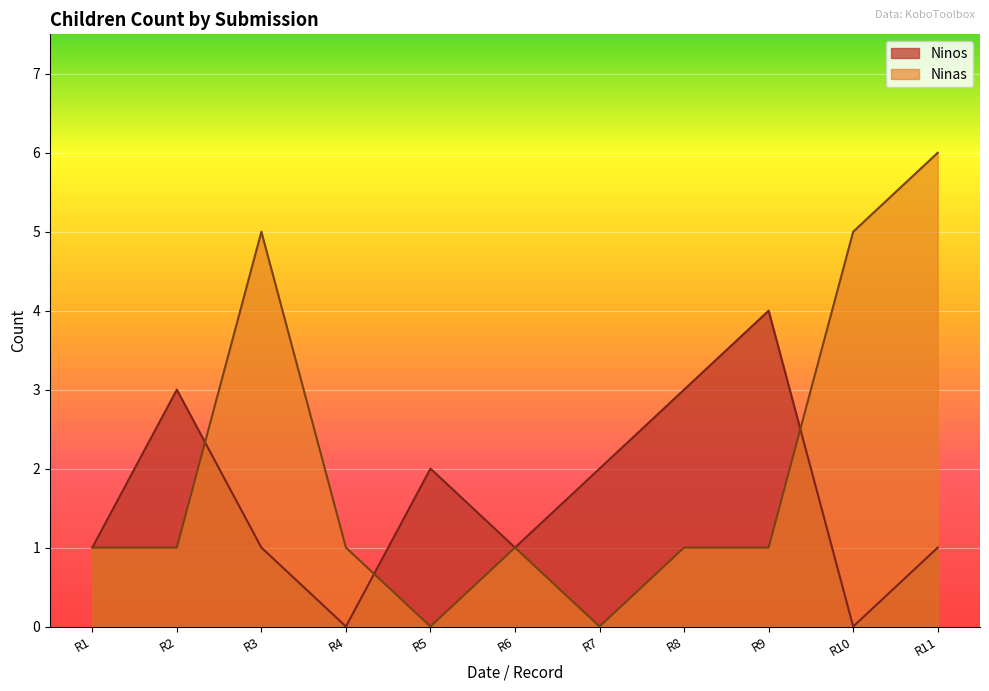

Where is the first local maximum for Ninas?

R3